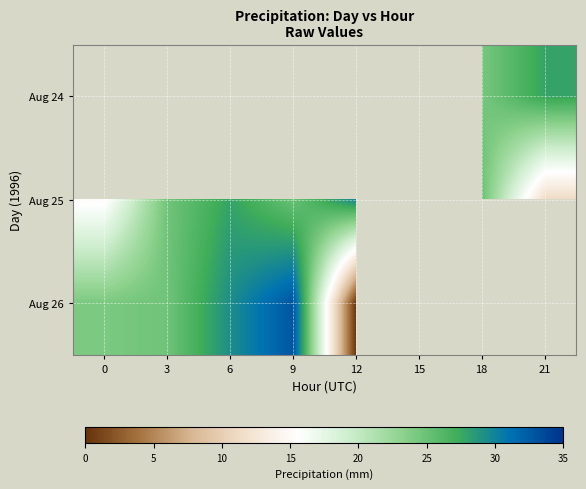

Which series has the widest spread of values?

Aug 26